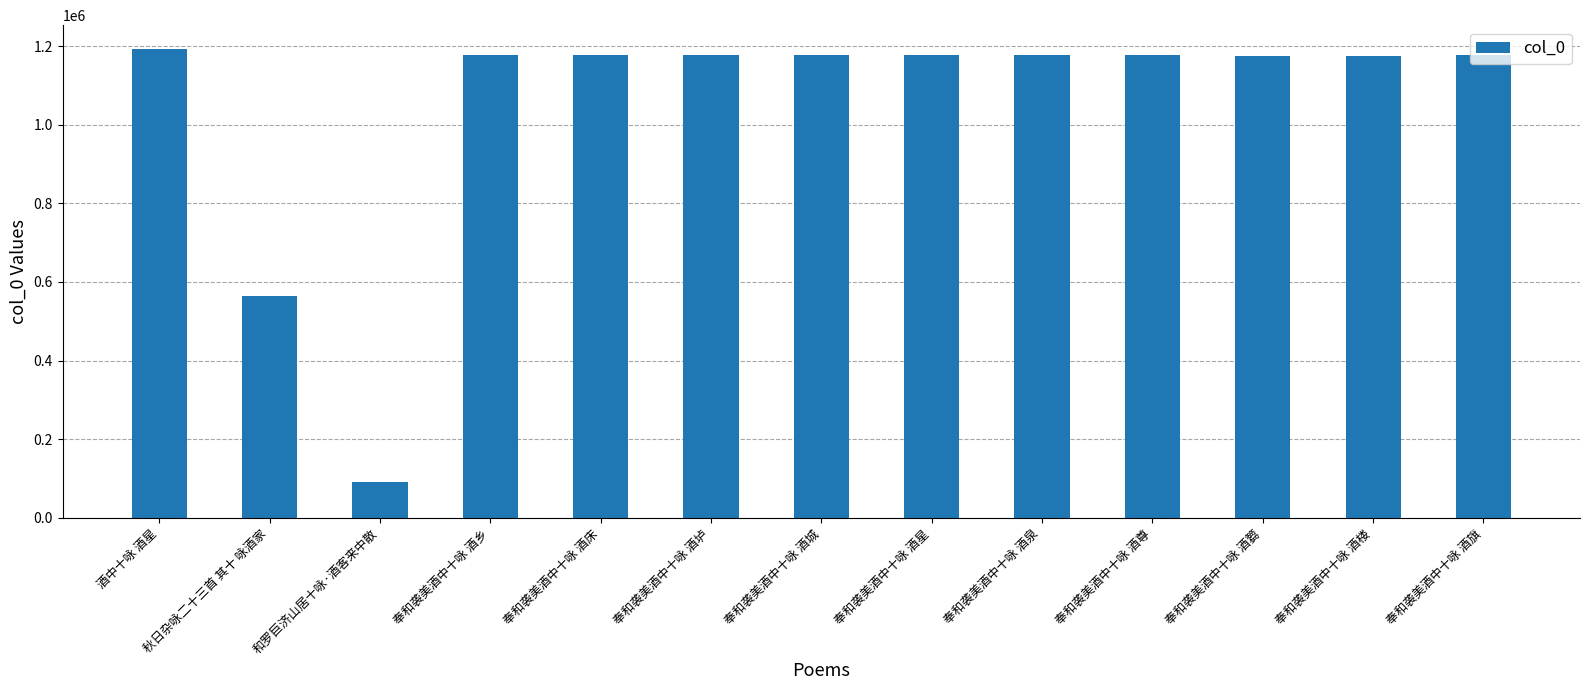

What is the change in value from 奉和袭美酒中十咏 酒床 to 奉和袭美酒中十咏 酒旗?

+6